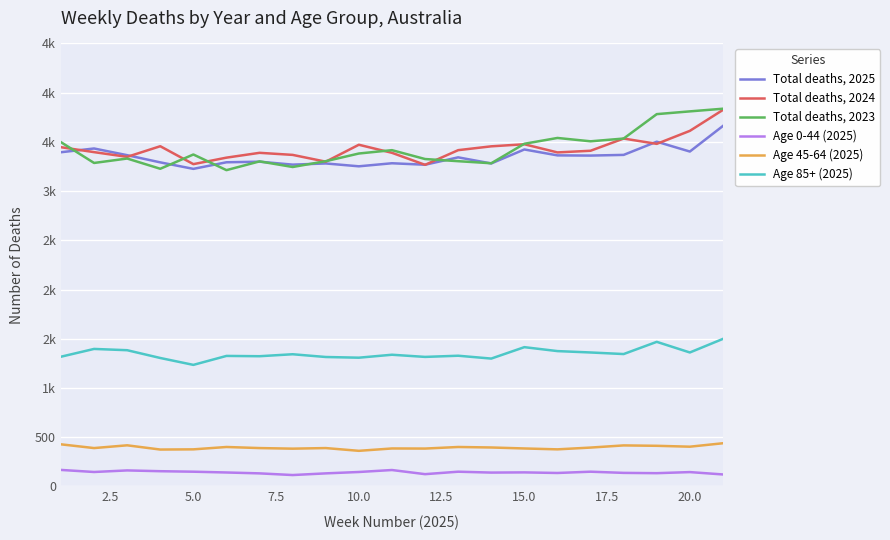

How many interior local valleys does the Age 0-44 (2025) series have?

6